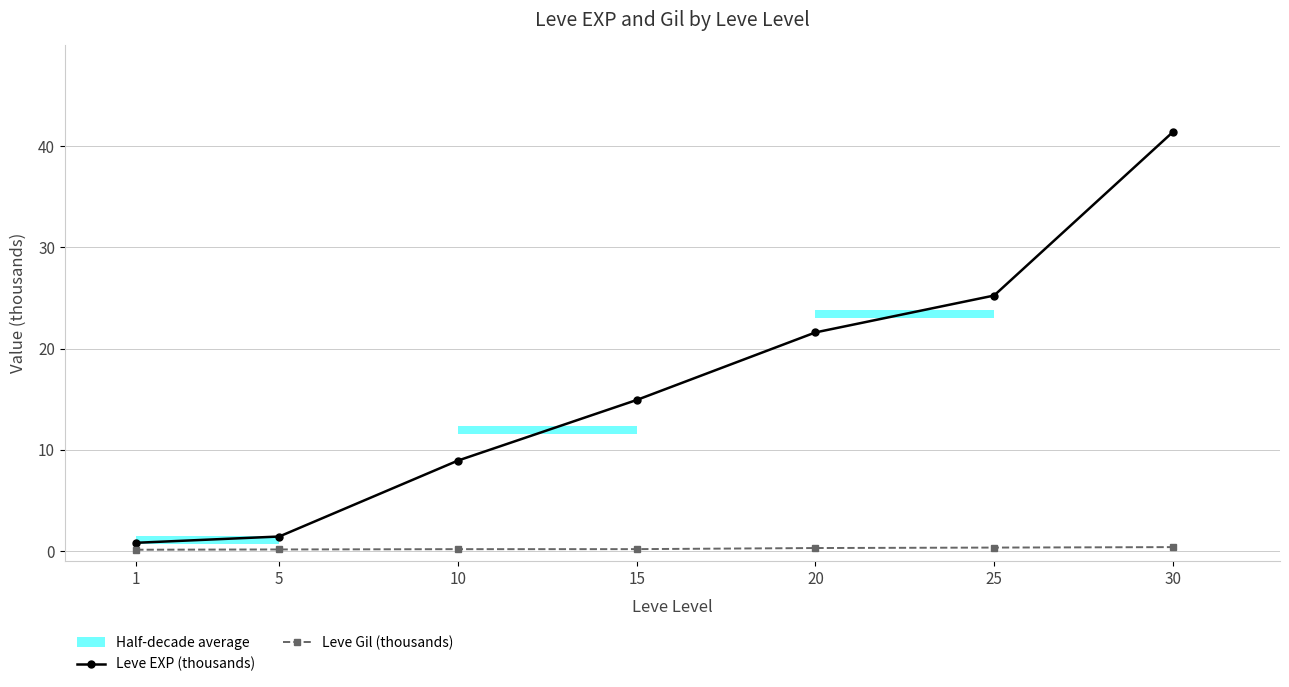

True or false: Leve Gil (thousands) and Leve EXP (thousands) cross at least once.

False